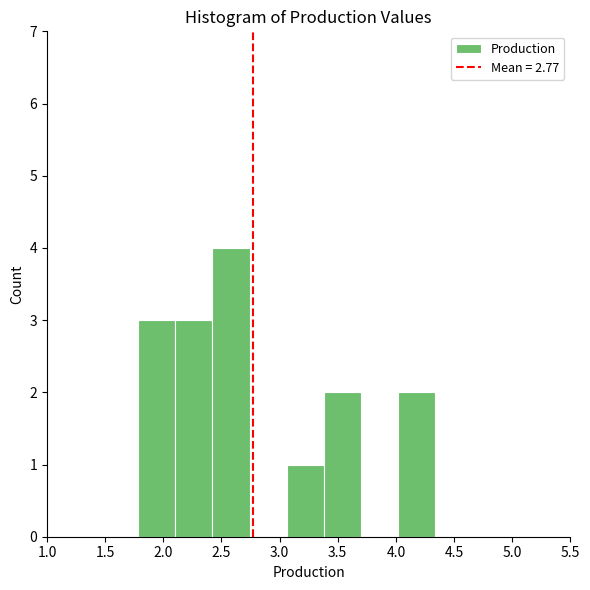

Over which range of the x-axis is the bar tallest?

2.40 to 2.75